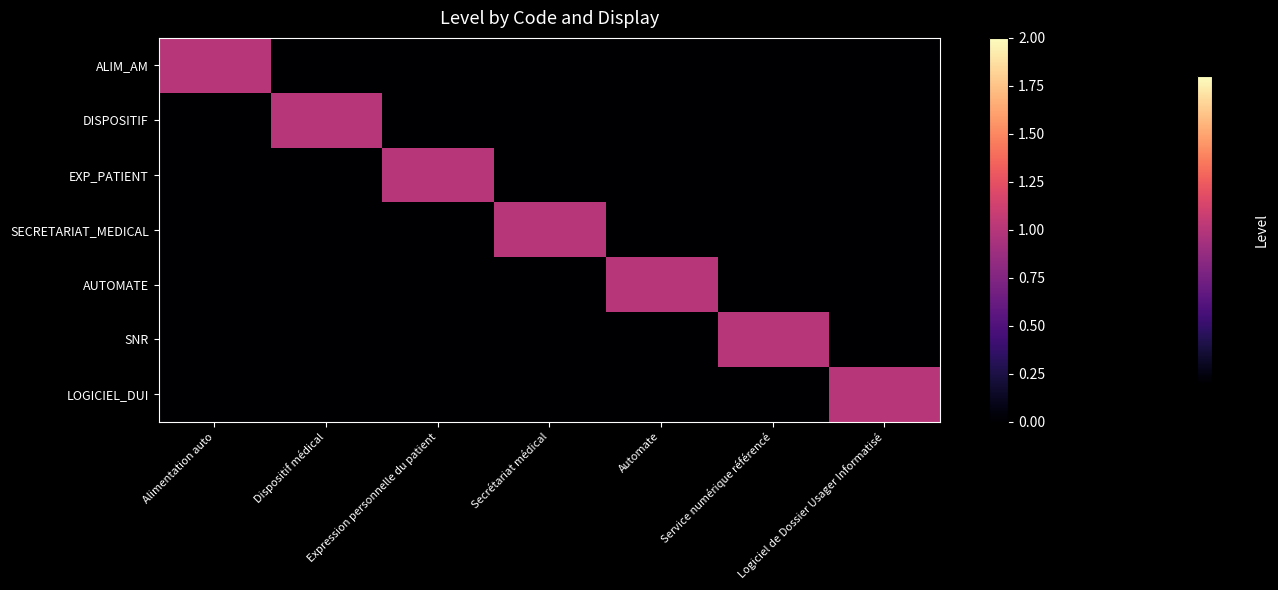

Reading left to right, what are all the values shown in this chart?

ALIM_AM: Alimentation auto=1	Dispositif médical=0	Expression personnelle du patient=0	Secrétariat médical=0	Automate=0	Service numérique référencé=0	Logiciel de Dossier Usager Informatisé=0
DISPOSITIF: Alimentation auto=0	Dispositif médical=1	Expression personnelle du patient=0	Secrétariat médical=0	Automate=0	Service numérique référencé=0	Logiciel de Dossier Usager Informatisé=0
EXP_PATIENT: Alimentation auto=0	Dispositif médical=0	Expression personnelle du patient=1	Secrétariat médical=0	Automate=0	Service numérique référencé=0	Logiciel de Dossier Usager Informatisé=0
SECRETARIAT_MEDICAL: Alimentation auto=0	Dispositif médical=0	Expression personnelle du patient=0	Secrétariat médical=1	Automate=0	Service numérique référencé=0	Logiciel de Dossier Usager Informatisé=0
AUTOMATE: Alimentation auto=0	Dispositif médical=0	Expression personnelle du patient=0	Secrétariat médical=0	Automate=1	Service numérique référencé=0	Logiciel de Dossier Usager Informatisé=0
SNR: Alimentation auto=0	Dispositif médical=0	Expression personnelle du patient=0	Secrétariat médical=0	Automate=0	Service numérique référencé=1	Logiciel de Dossier Usager Informatisé=0
LOGICIEL_DUI: Alimentation auto=0	Dispositif médical=0	Expression personnelle du patient=0	Secrétariat médical=0	Automate=0	Service numérique référencé=0	Logiciel de Dossier Usager Informatisé=1